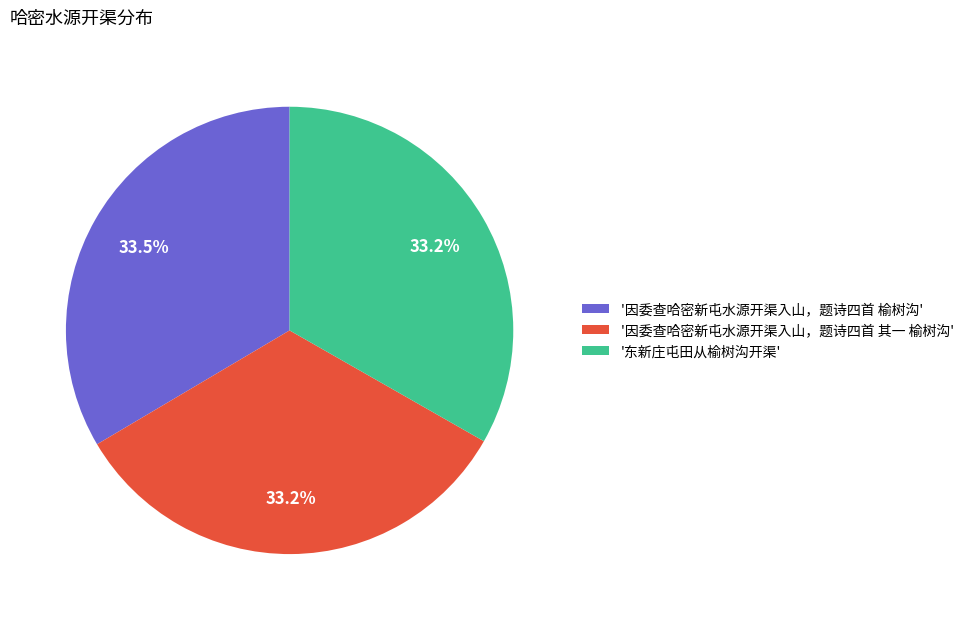

Combined, do '东新庄屯田从榆树沟开渠' and '因委查哈密新屯水源开渠入山，题诗四首 榆树沟' account for over 50%?

Yes